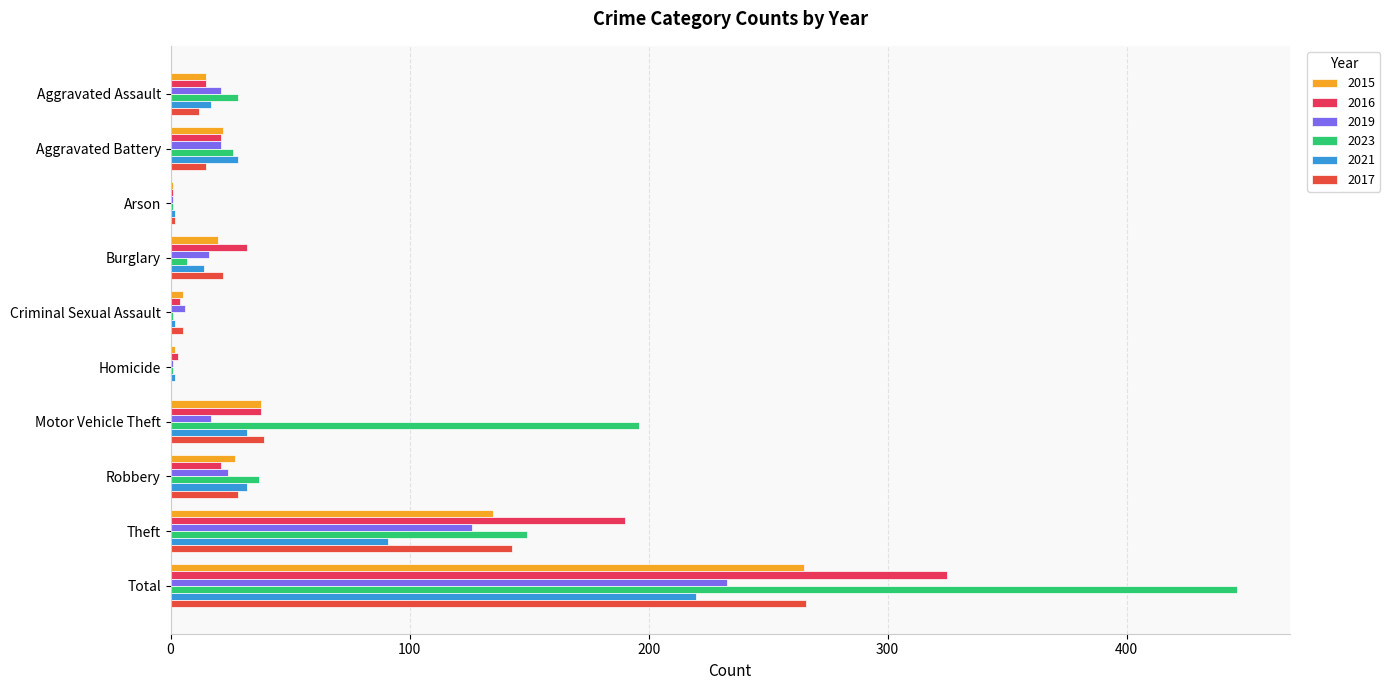

Is it true that 2019 equals 21 at Aggravated Battery?

True